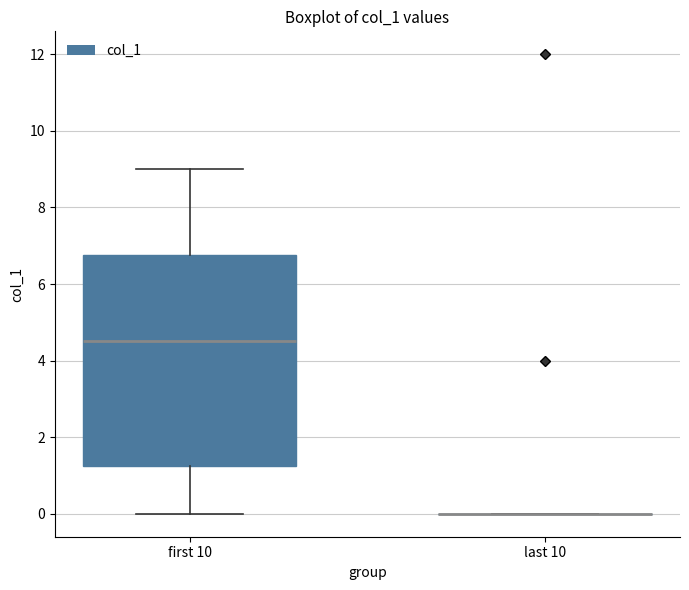

Reading left to right, transcribe this box plot: for each box, give where its median line is, the range the box spans, and where its two whiskers end, as read against the y-axis. The values are not printed on the chart, so give them approximately, as read against the axis.

first 10: median 4.6, box 1.2 to 6.8, whiskers 0.0 to 9.0
last 10: box collapsed to a line at 0.0, whiskers 0.0 to 0.0